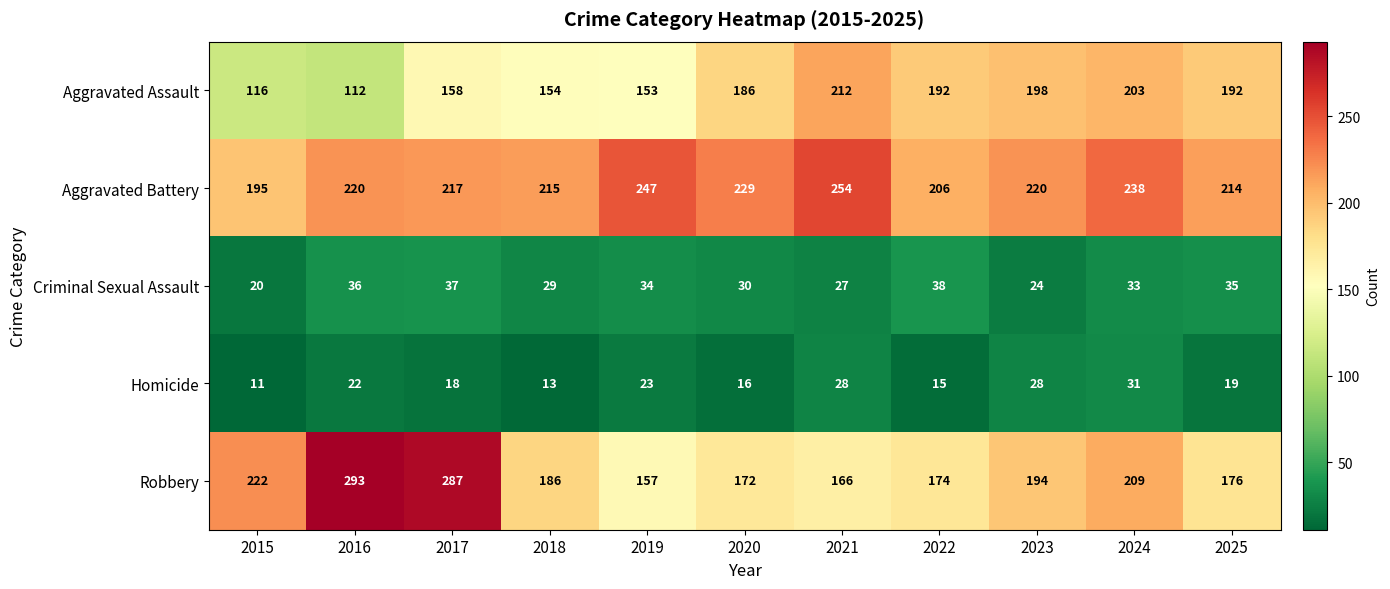

What is the sum of the Robbery values at 2022 and 2015?

396